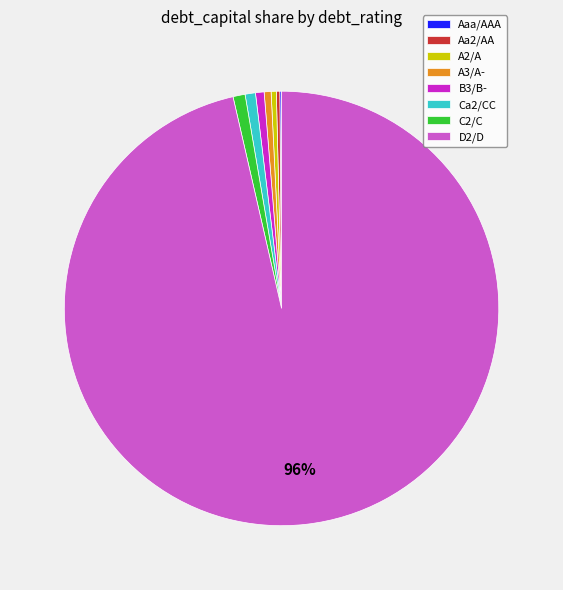

Which slice is the largest?

D2/D